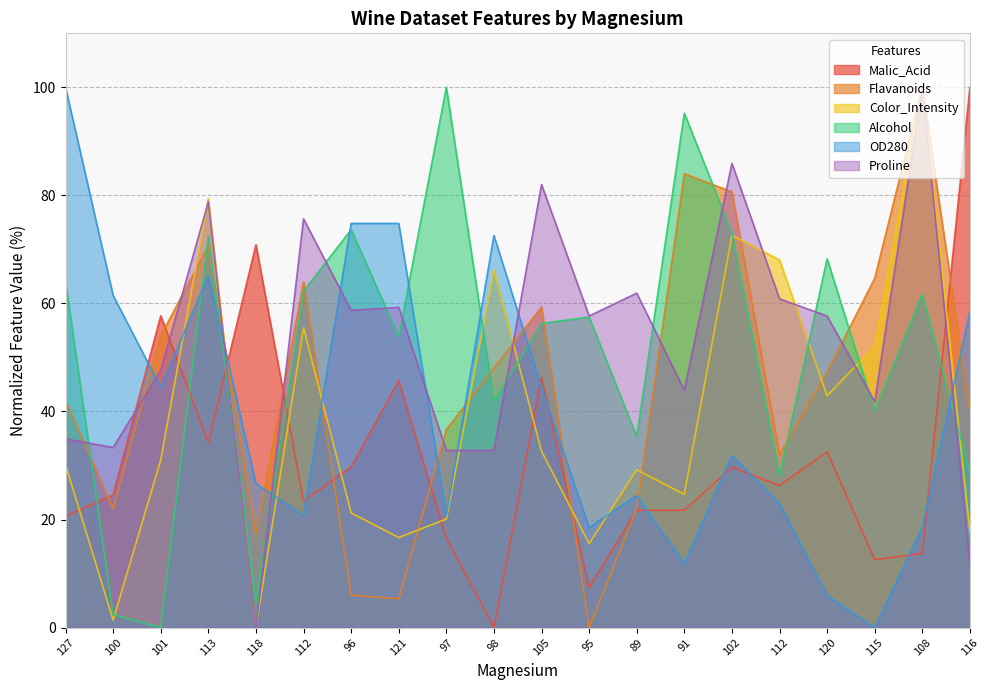

What is the label of the 4th point from the right?

120